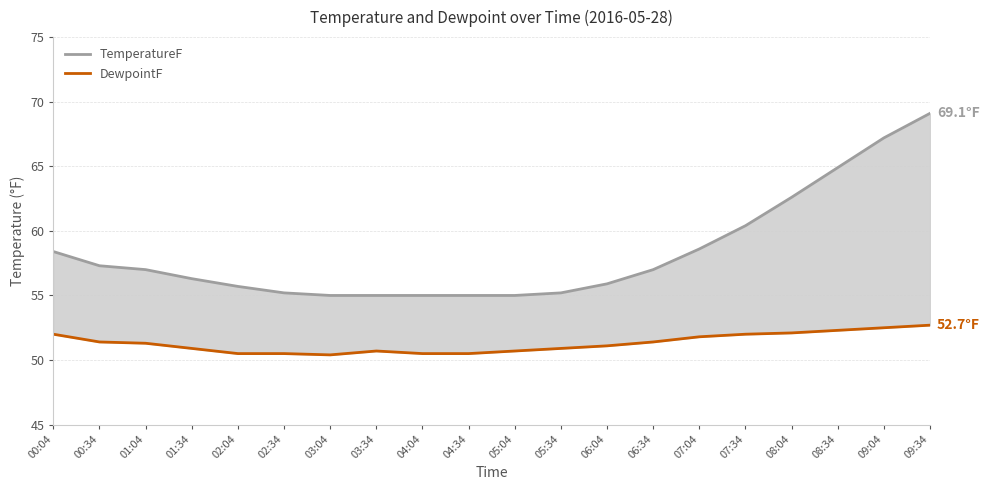

How many data points in TemperatureF are above 57?

8